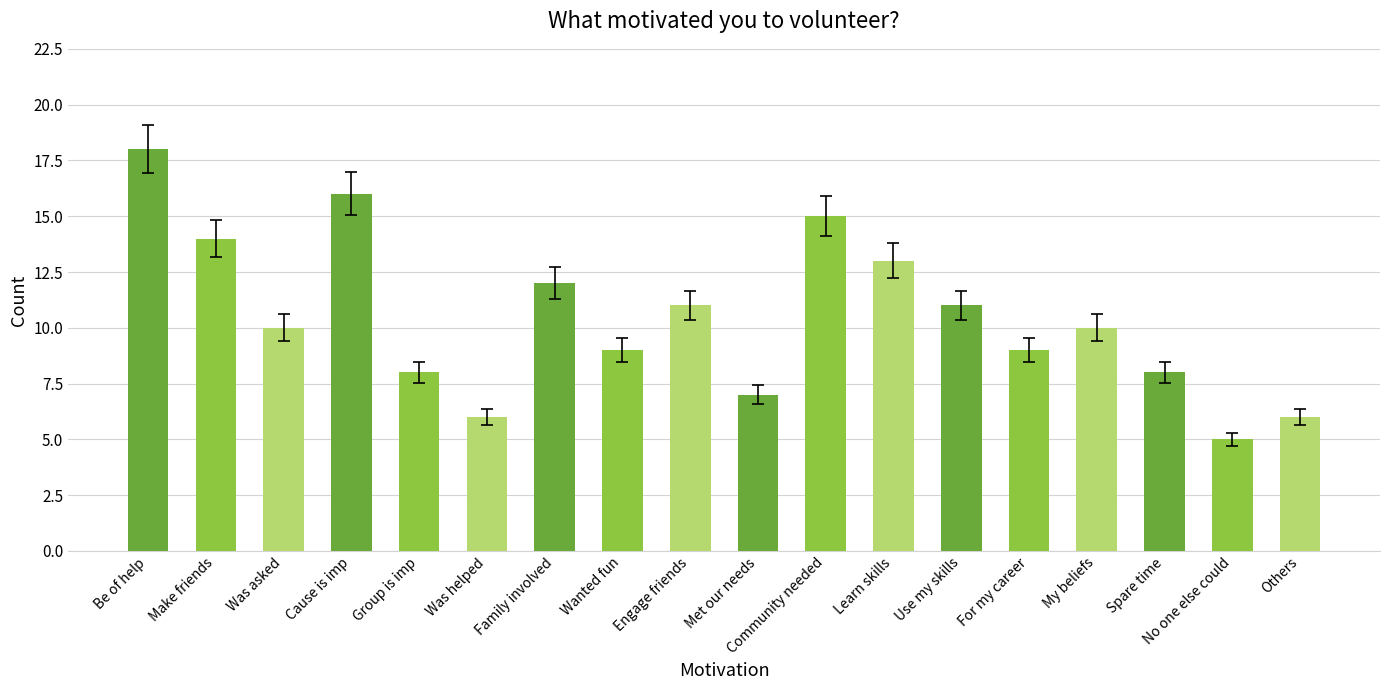

Count the number of categories in the chart.

18